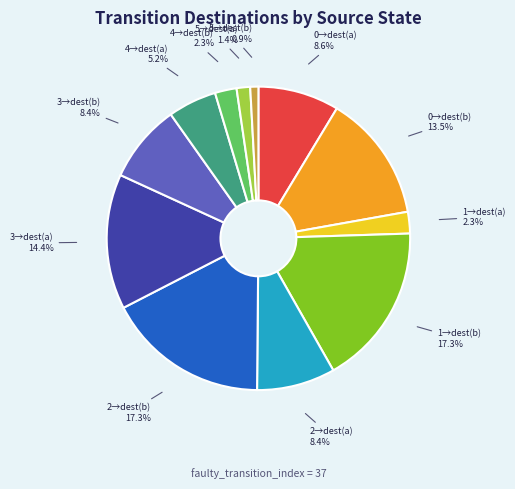

Combined, do 4→dest(b) and 0→dest(b) account for over 50%?

No